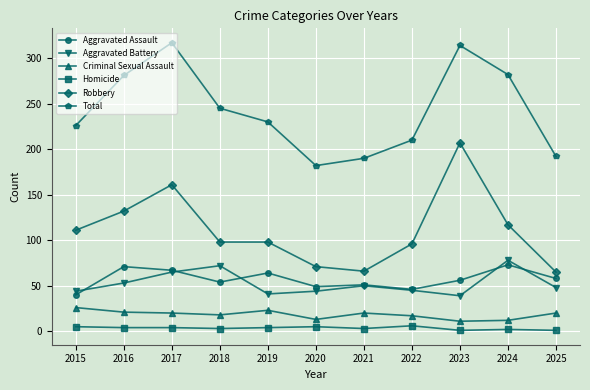

At which category does Aggravated Assault reach its first local valley?

2018